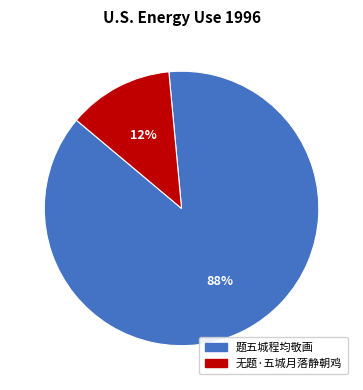

Is it true that 无题·五城月落静朝鸡 is 3% of the pie?

False